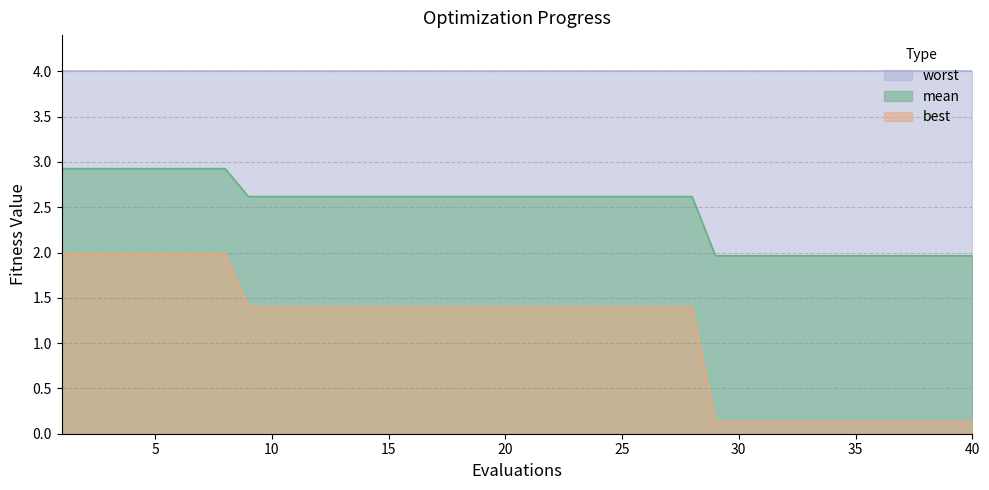

True or false: mean and best cross at least once.

False